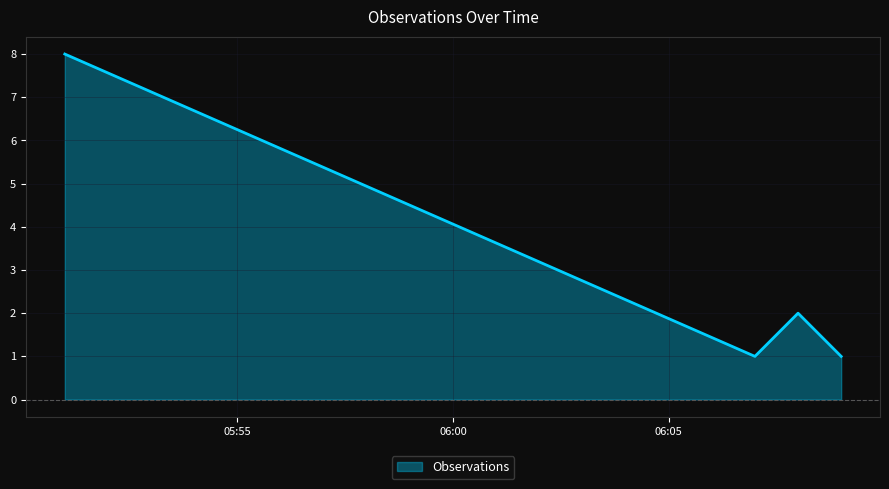

What is the difference between the second highest and second lowest values?

1